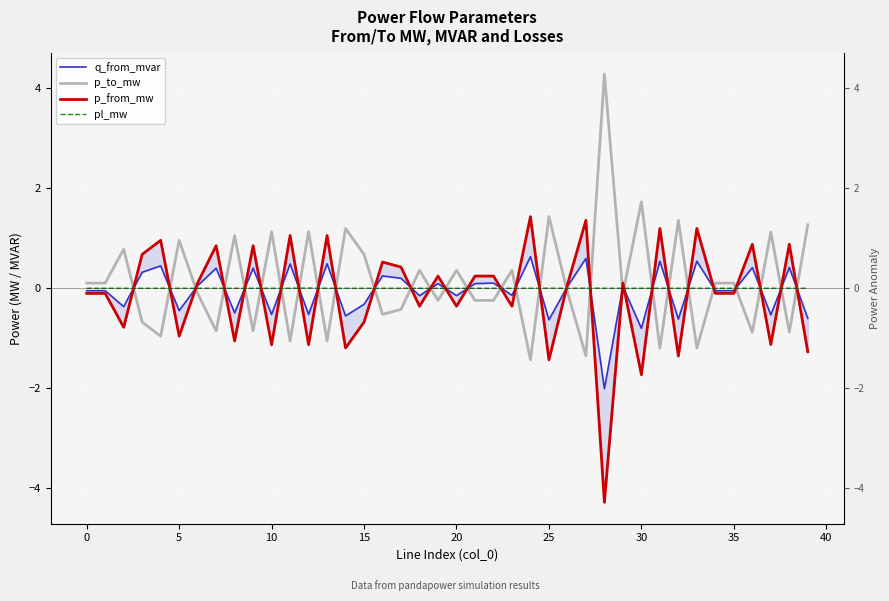

True or false: p_from_mw has a value of 1.1 at 13.

True